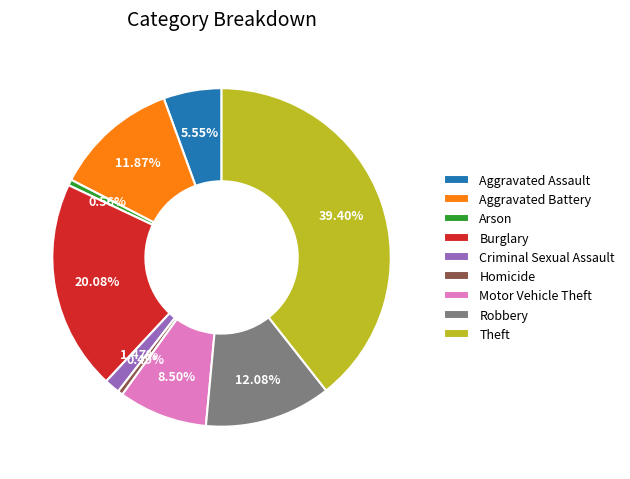

To the nearest percent, what is the difference between the largest and smallest slice percentages?

39%